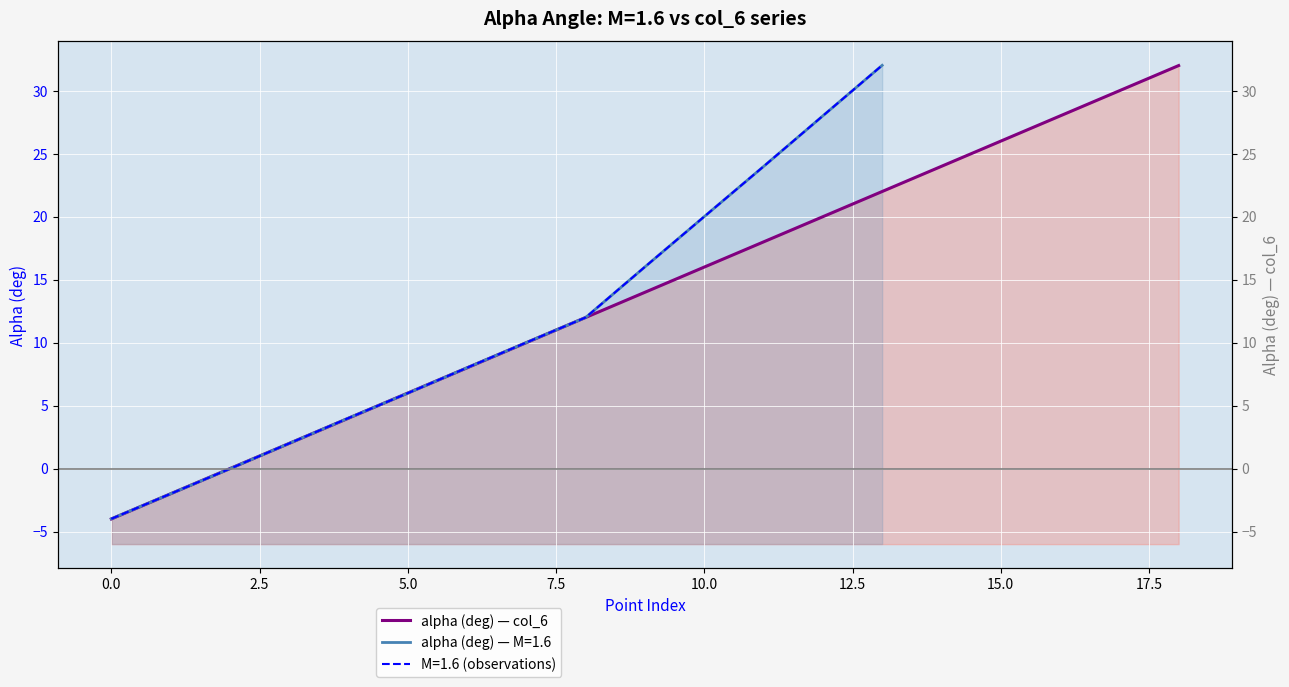

Is it true that the value at 18 is 9?

False